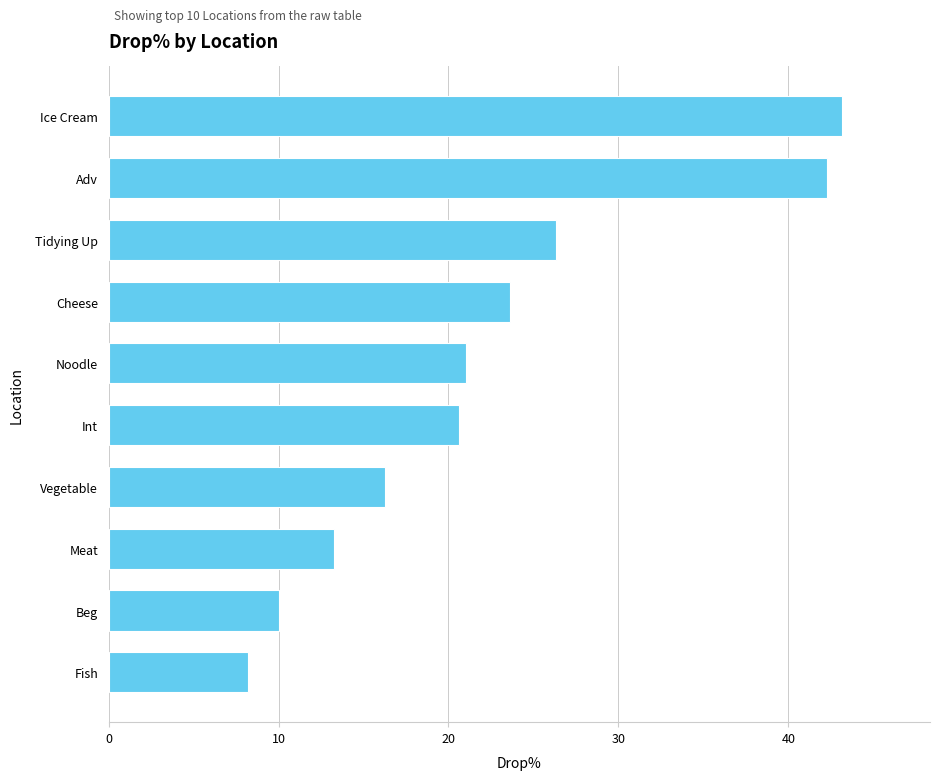

What is the value of the 7th bar from the top?

16.3